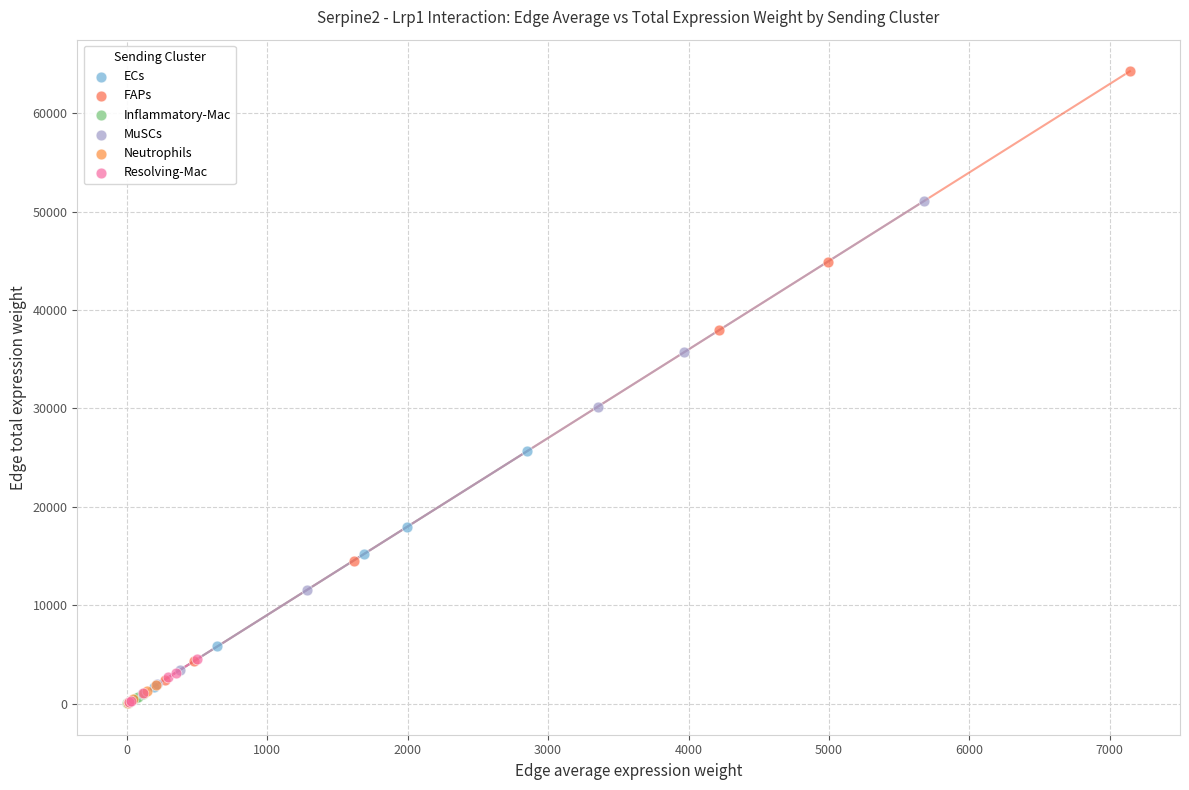

Which series has the widest spread of Y values?

FAPs